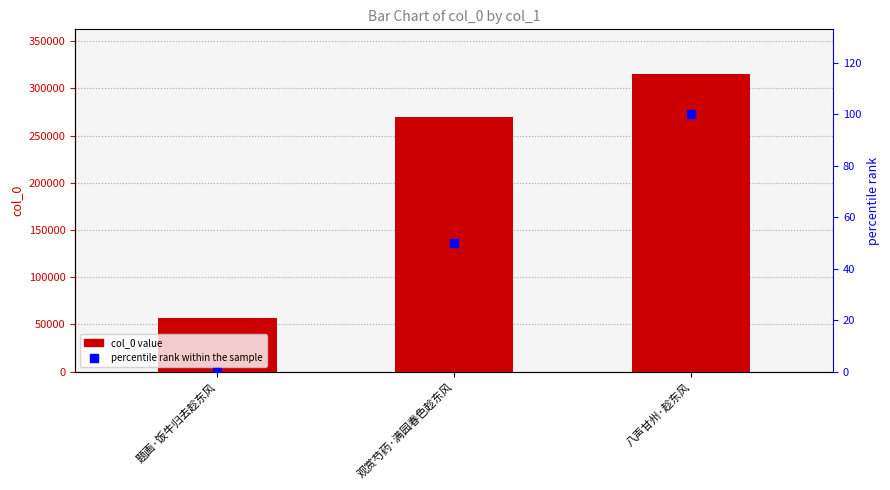

Is the value of col_0 at 观赏芍药·满园春色趁东风 greater than the value of percentile rank within the sample at 观赏芍药·满园春色趁东风?

Yes